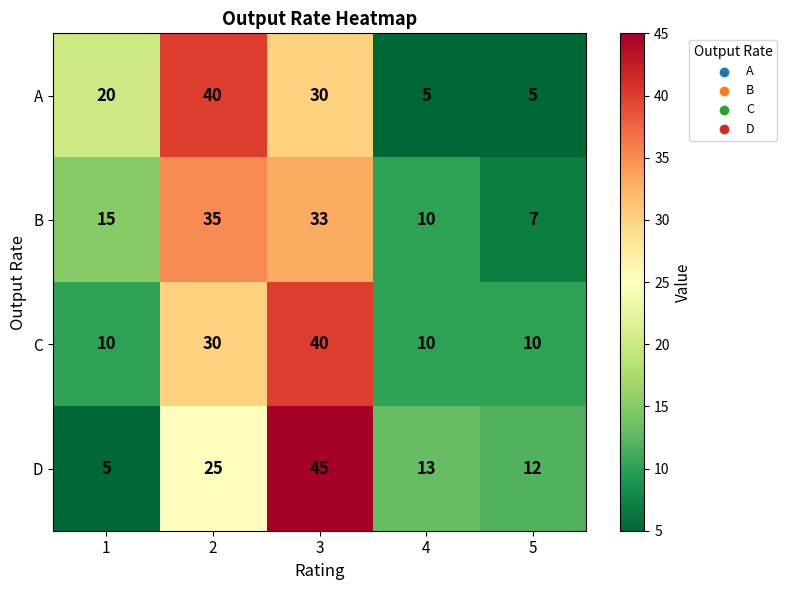

What is the spread (max minus min) of values at 5?

7